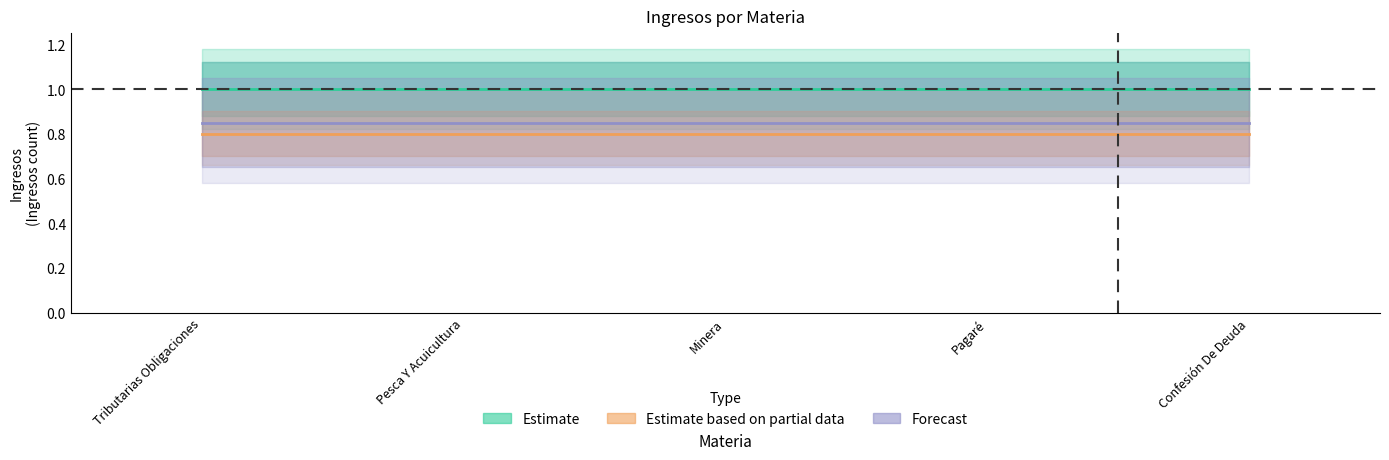

True or false: Estimate has a value of 1.0 at Pesca Y Acuicultura.

True